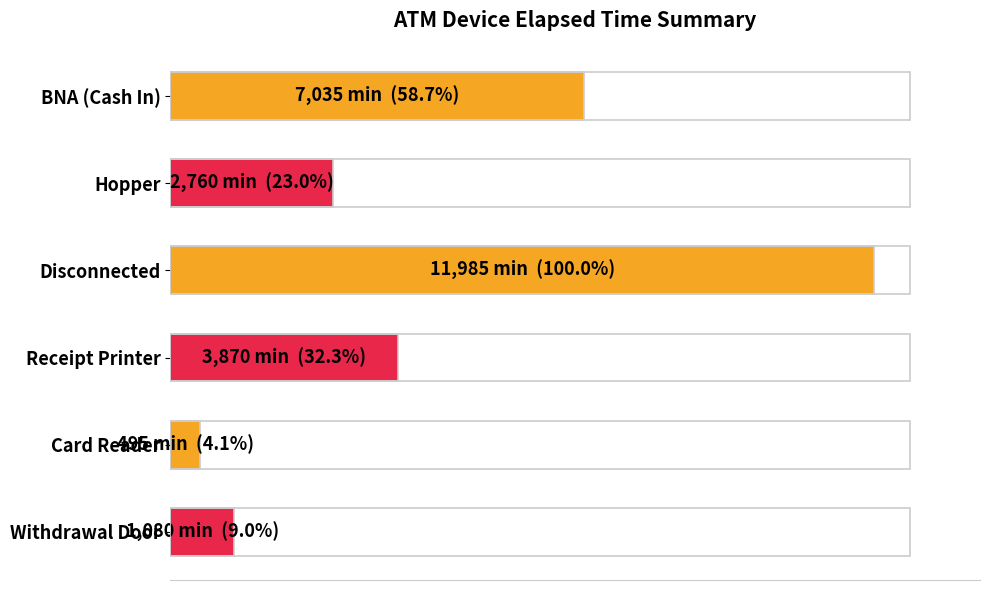

Does the chart contain any negative values?

No